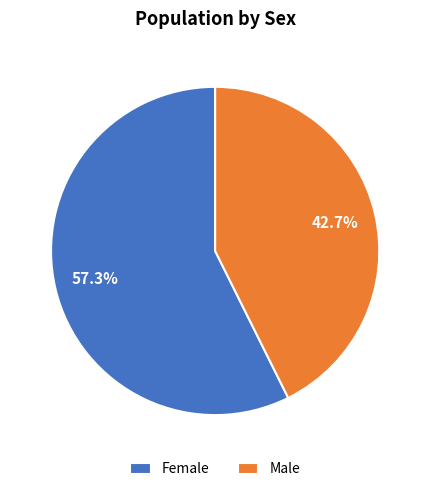

Is it true that Female is 68% of the pie?

False